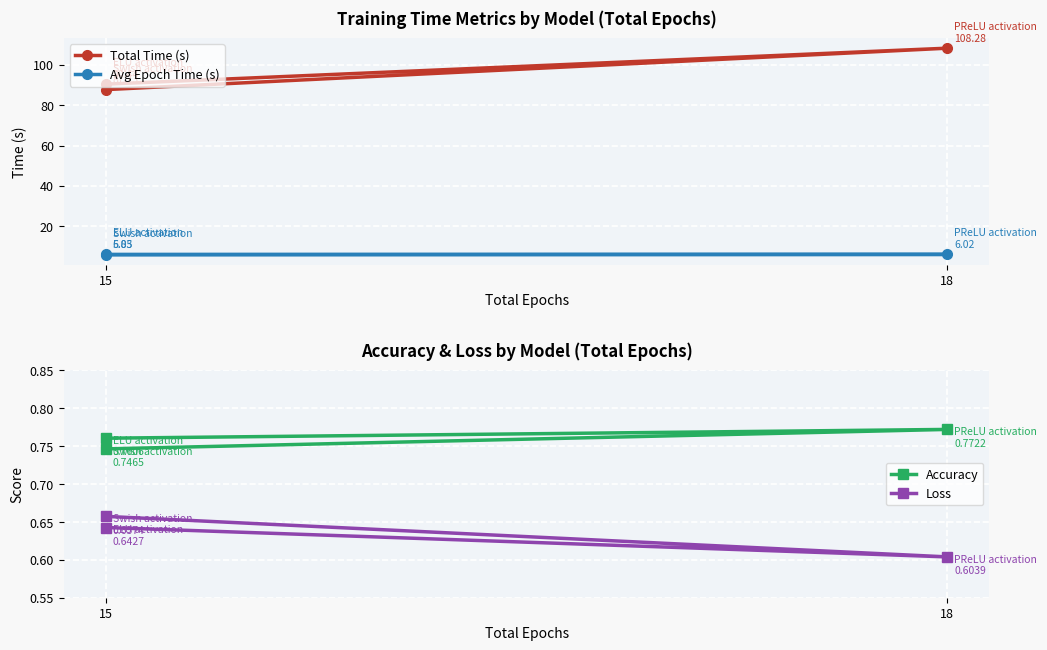

Between 15 and 2, which series saw the biggest shift?

Total Time (s)